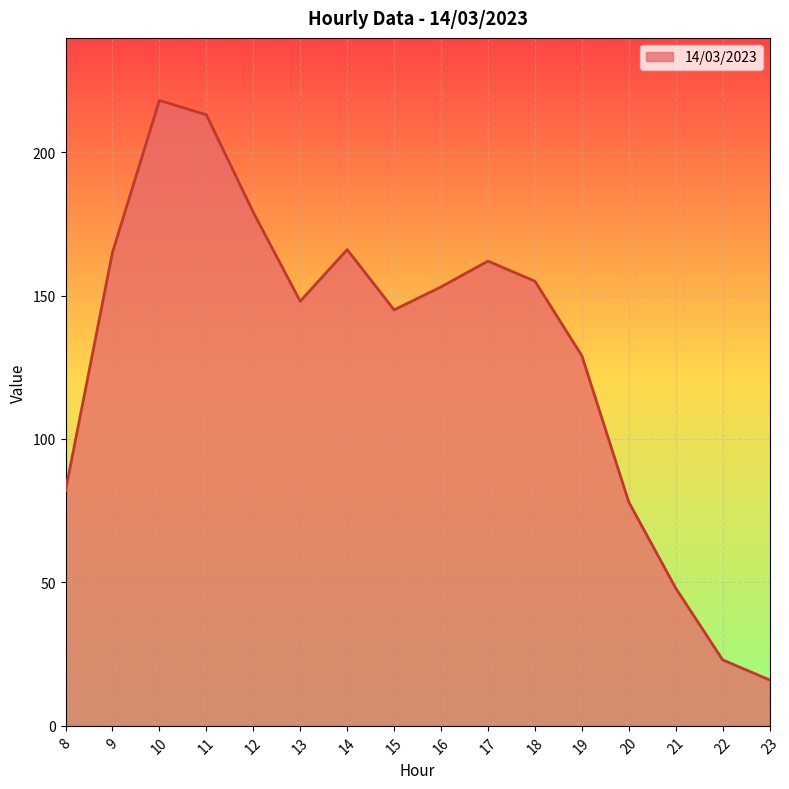

Reading left to right, list all the values displayed in this chart.

82	165	218	213	179	148	166	145	153	162	155	129	78	48	23	16